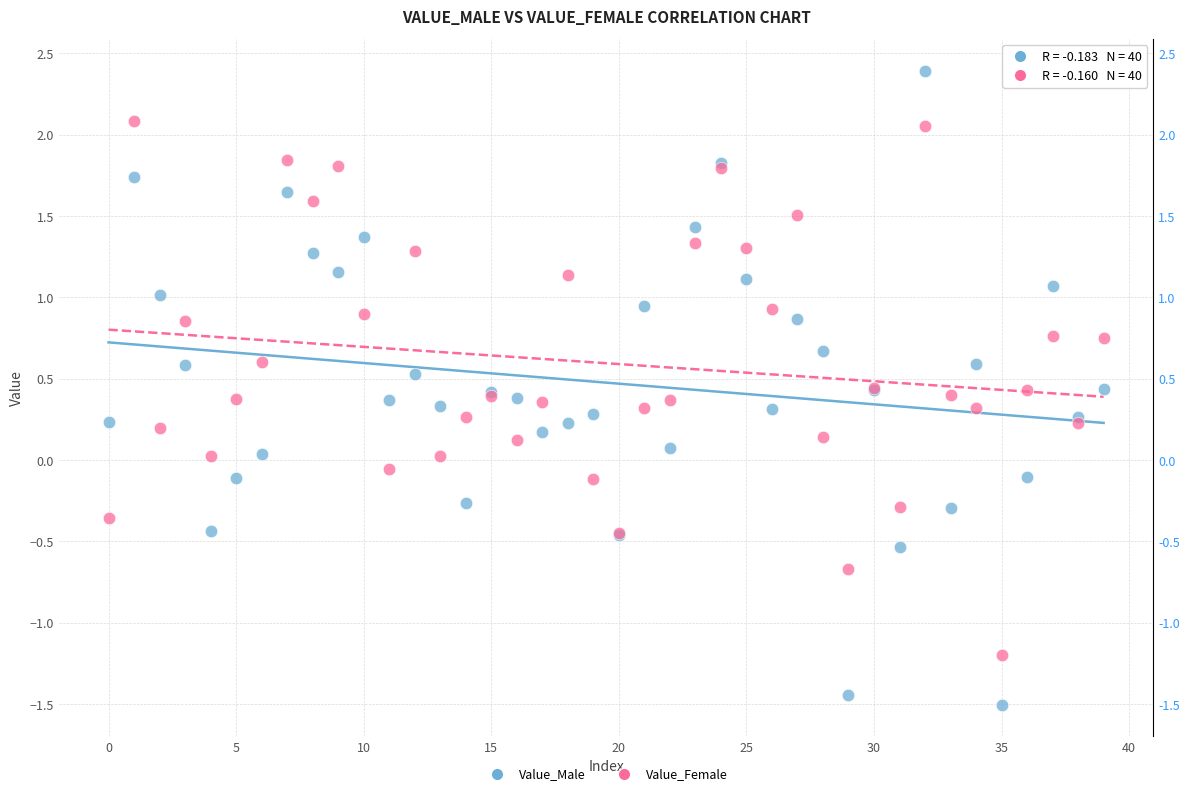

Which series has the largest Y range (max minus min)?

Value_Male